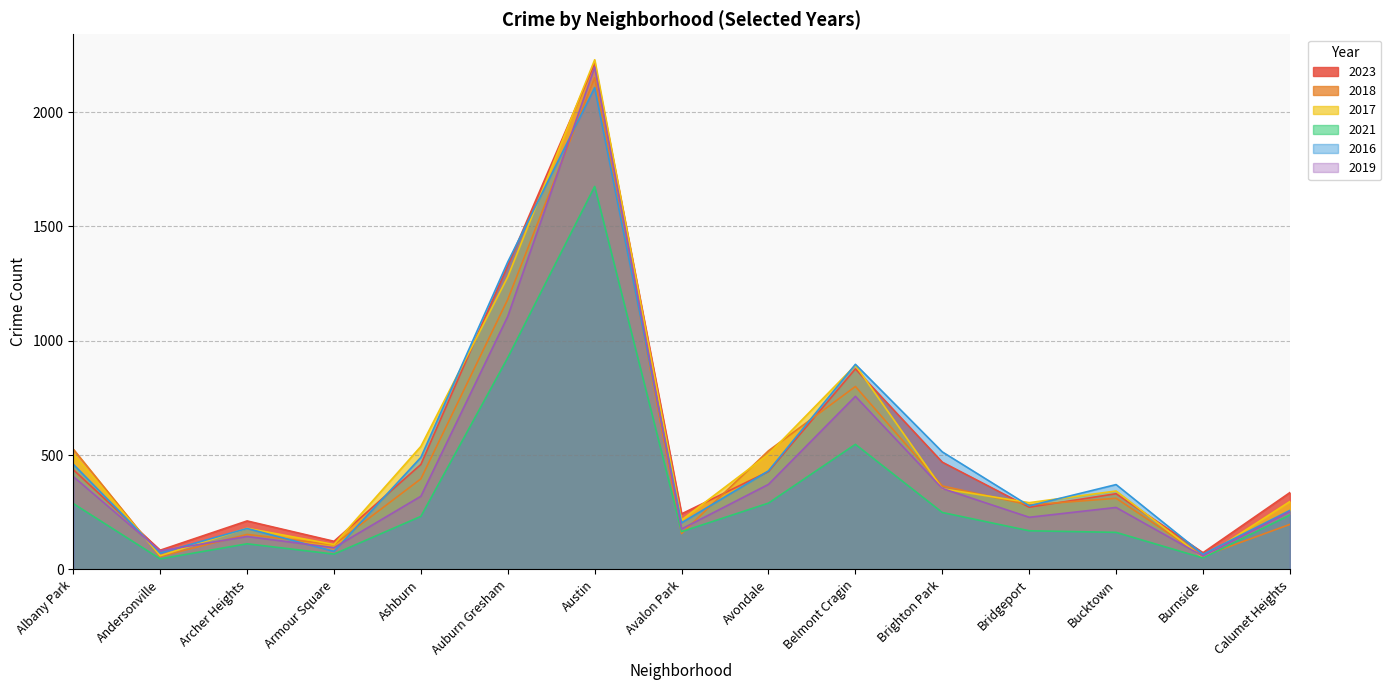

What is the label of the 2nd point from the right?

Burnside